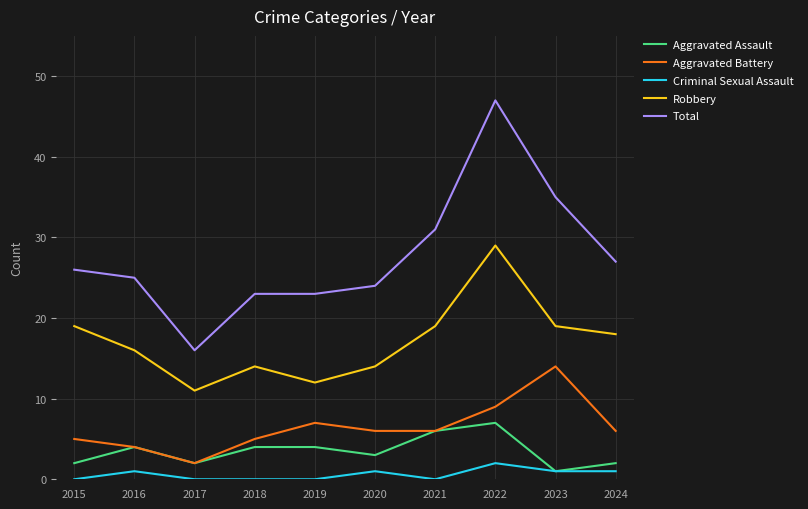

True or false: Aggravated Battery has a value of 9 at 2023.

False